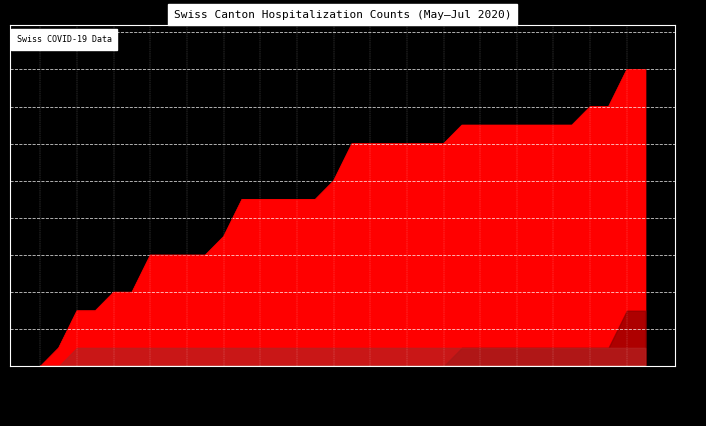

True or false: SZ and CH intersect in this chart.

False